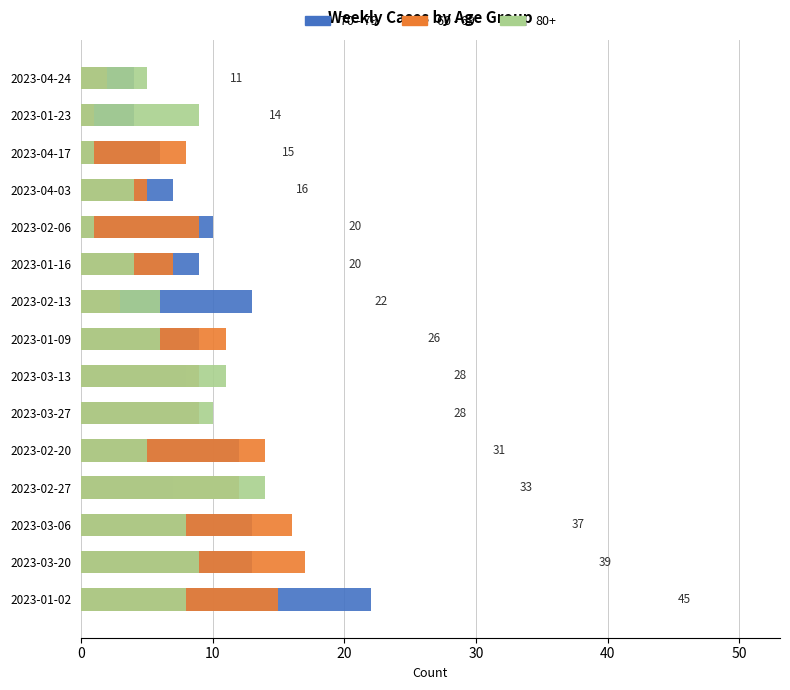

What is the average value of the 70 - 79 series?

10